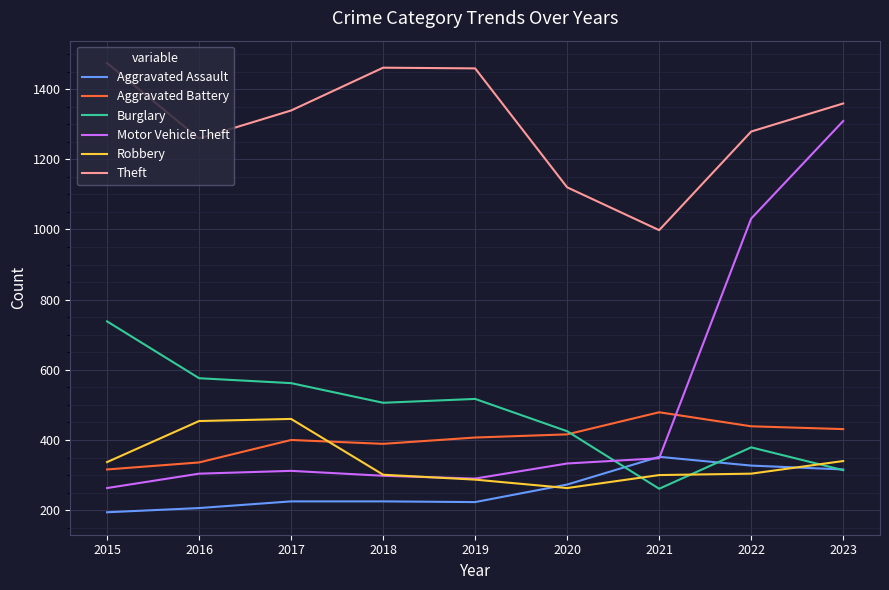

What are all the series names shown in the legend?

Aggravated Assault, Aggravated Battery, Burglary, Motor Vehicle Theft, Robbery, Theft